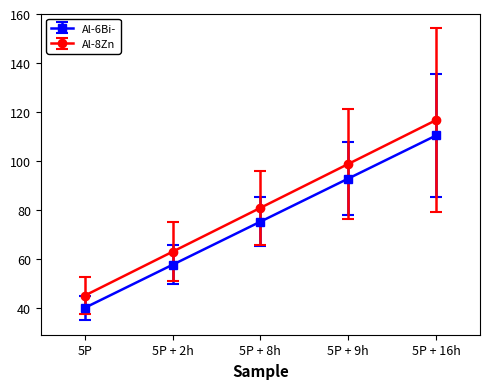

True or false: Al-8Zn and Al-6Bi- intersect in this chart.

False